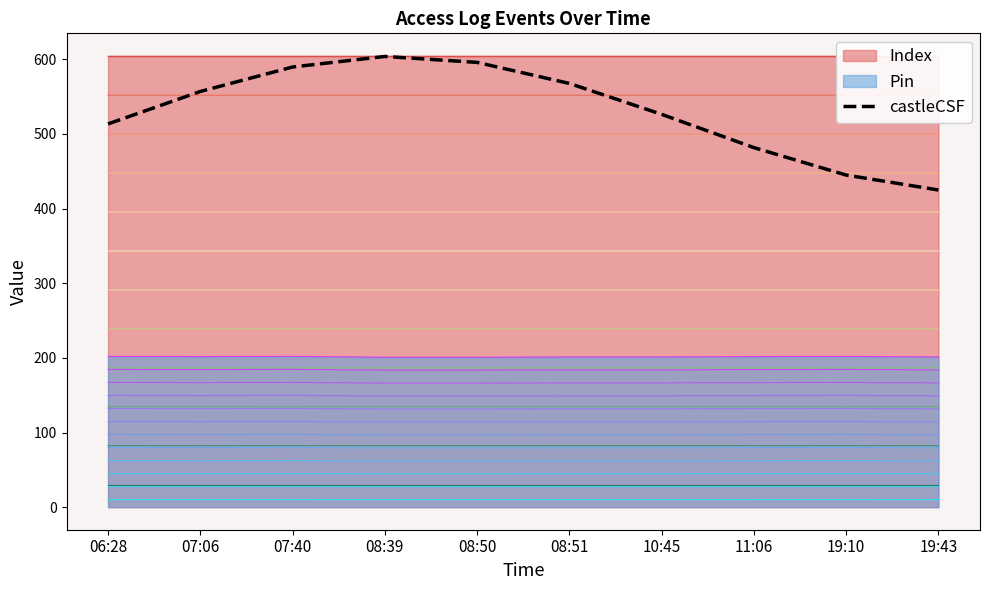

Approximately how many times larger is the value at 19:10 compared to 07:40?

0.8